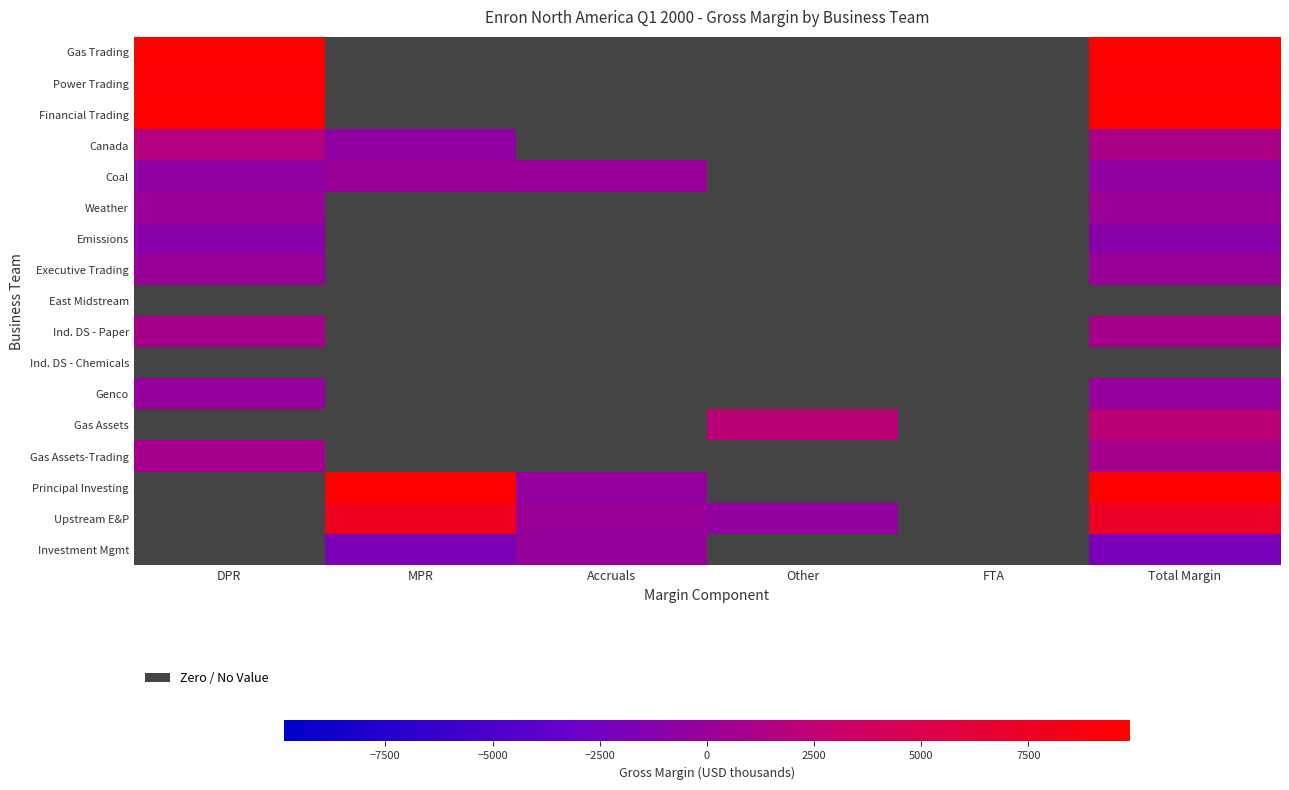

Which has a higher value, DPR or MPR?

DPR